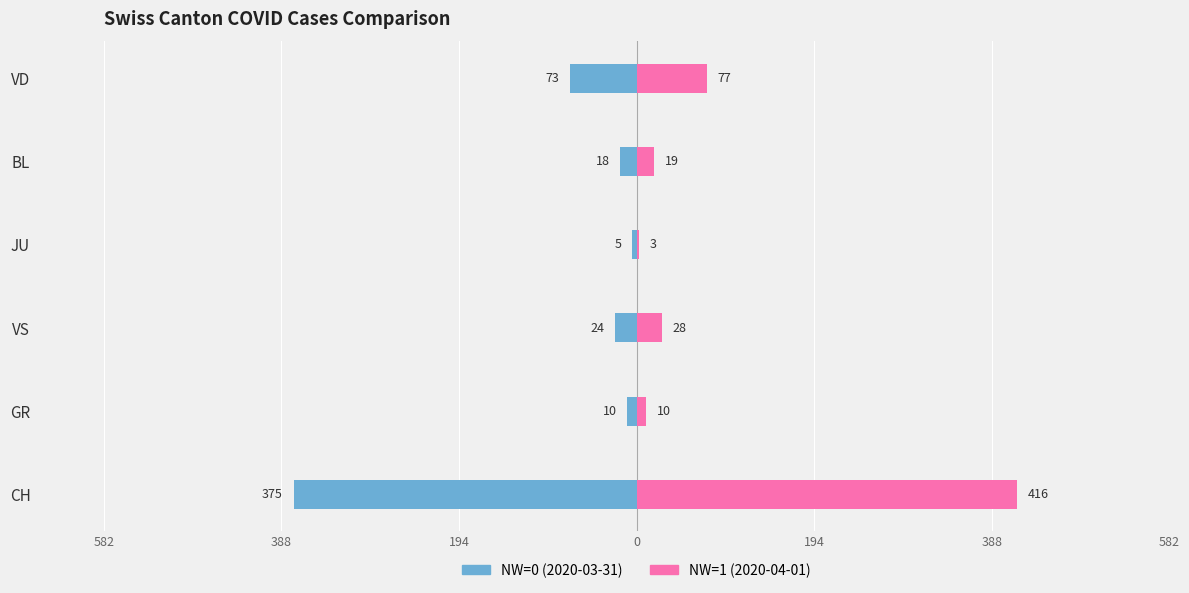

What is the difference between the second highest and second lowest values in the NW=1 (2020-04-01) series?

67